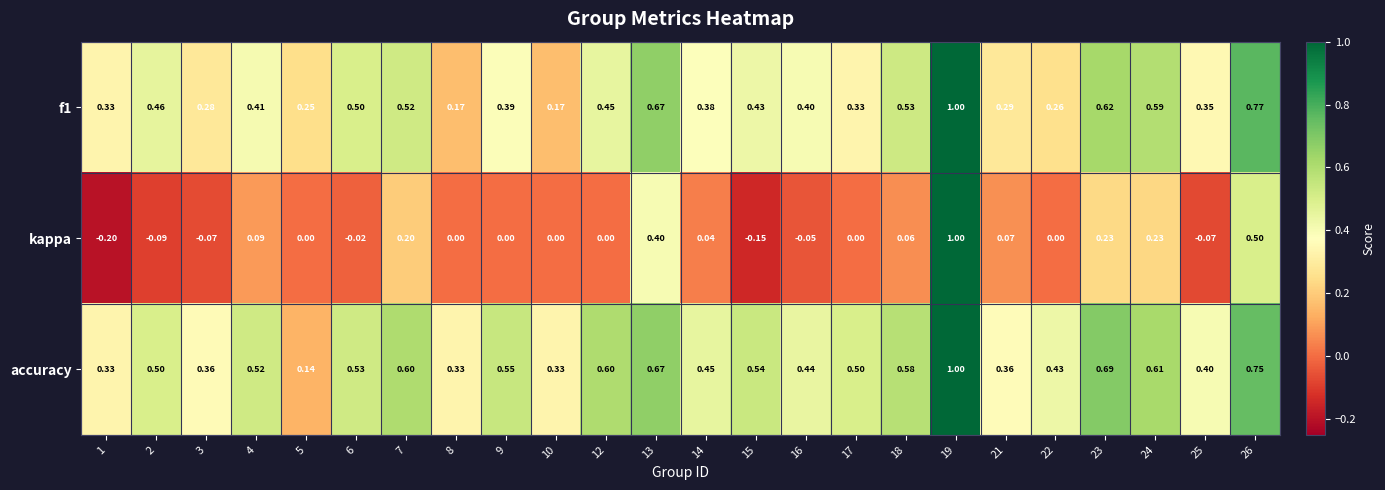

Is the value of kappa at 14 greater than the value of accuracy at 9?

No